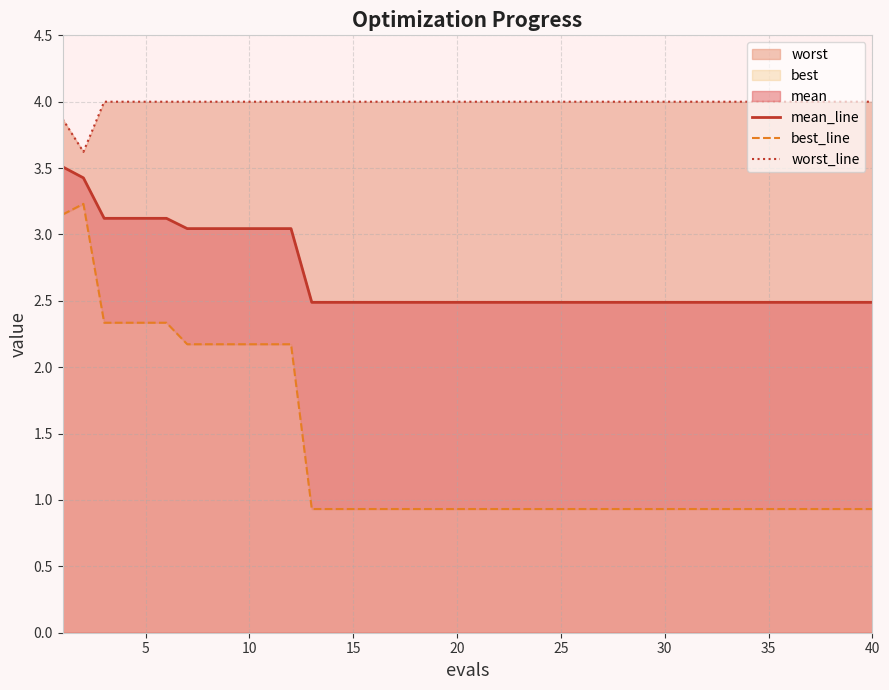

Between 14 and 15, which series saw the biggest shift?

mean_line